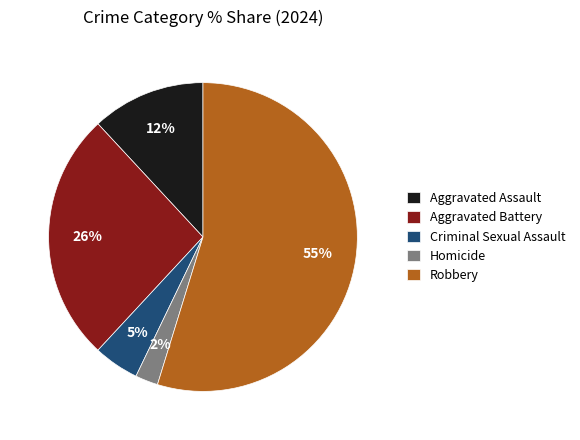

Which category has the smallest portion of the pie?

Homicide